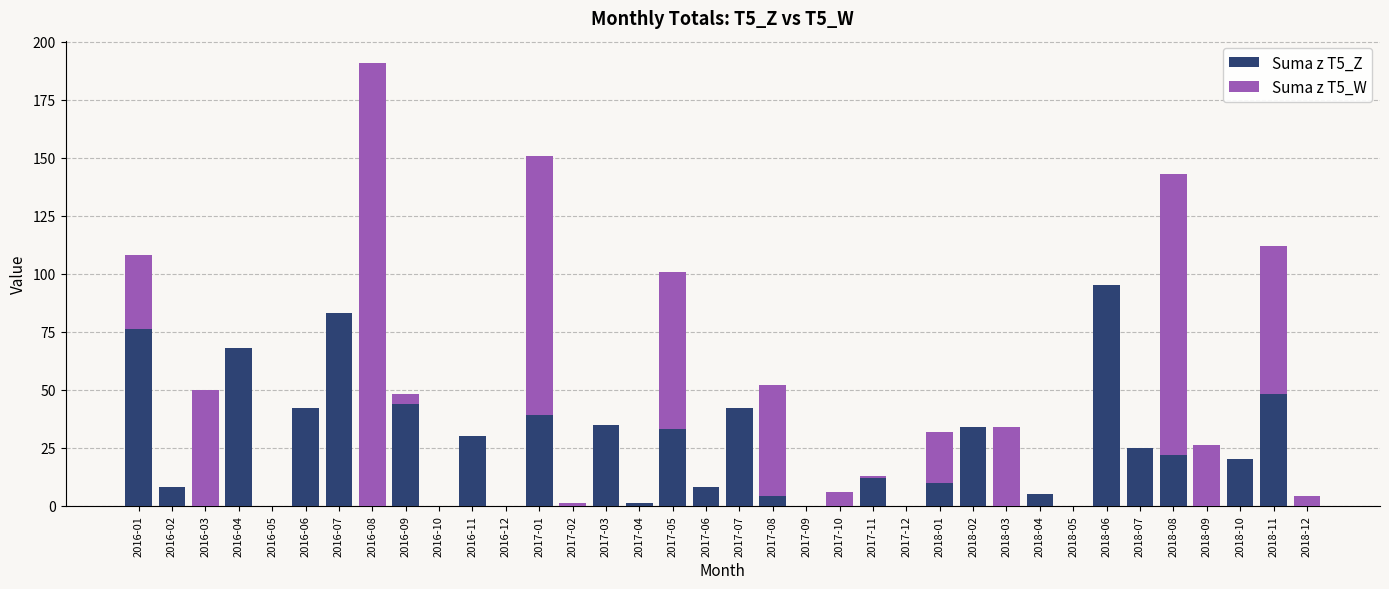

What is the total value across all series at 2017-03?

35